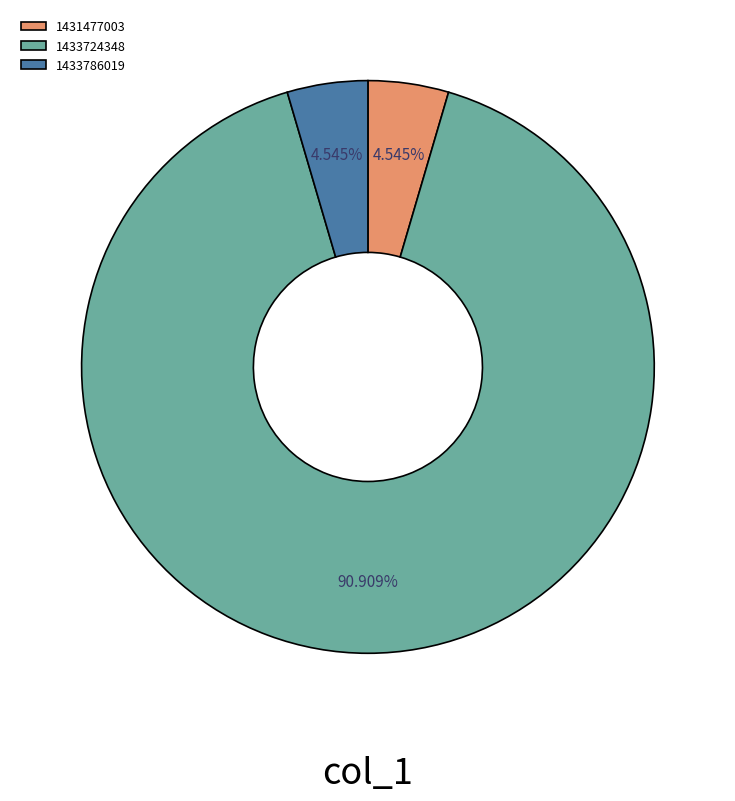

To the nearest percent, what is the average slice percentage?

33%